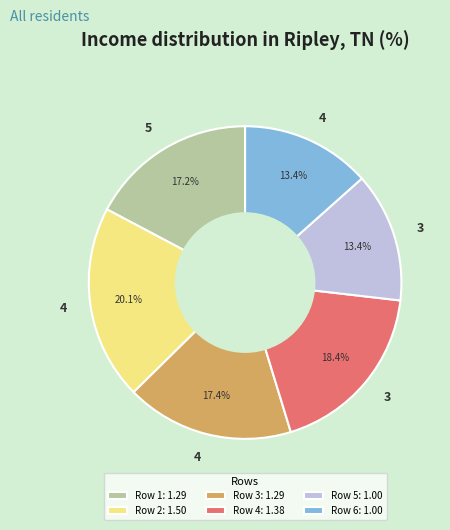

Approximately how many times larger is the value at Row 6: 1.00 compared to Row 5: 1.00?

1.0